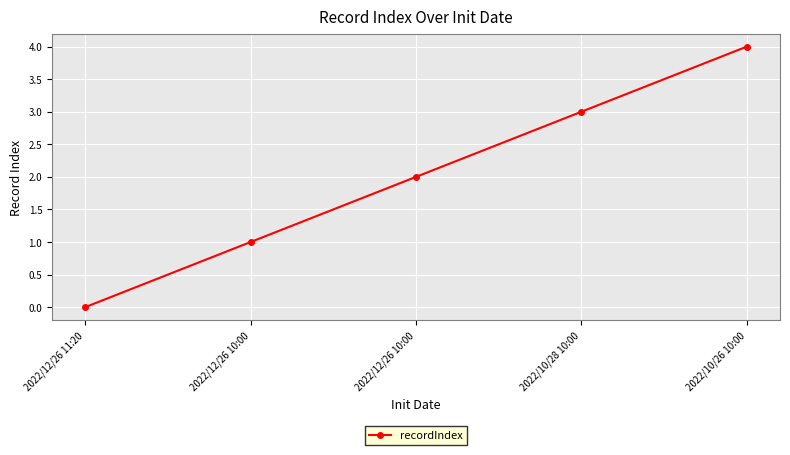

How many positive values are there?

4